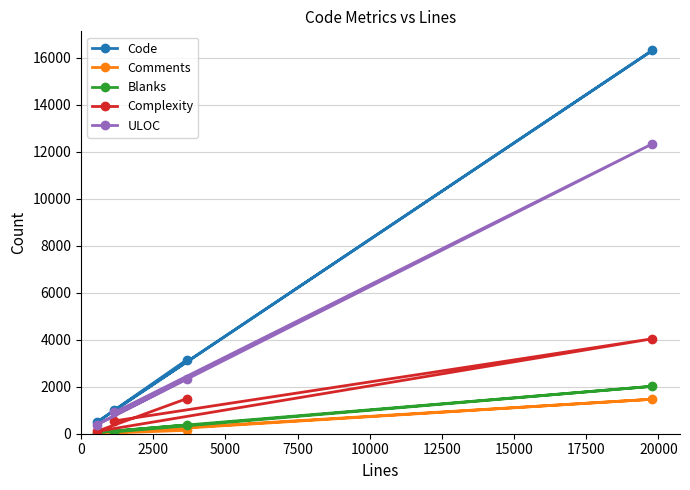

What is the highest value of the Code series?

16305